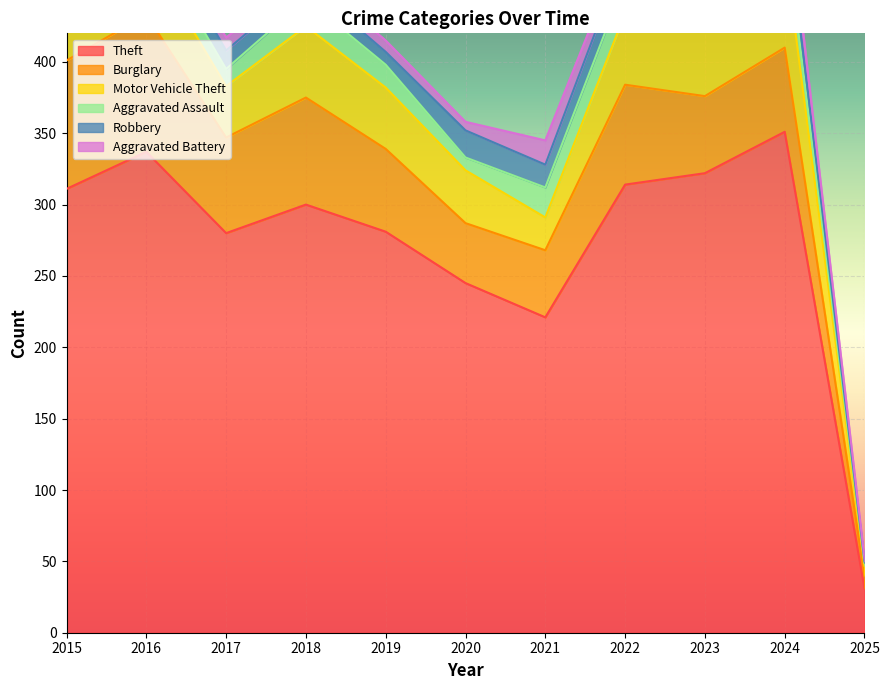

What is the average value of the Aggravated Battery series?

11